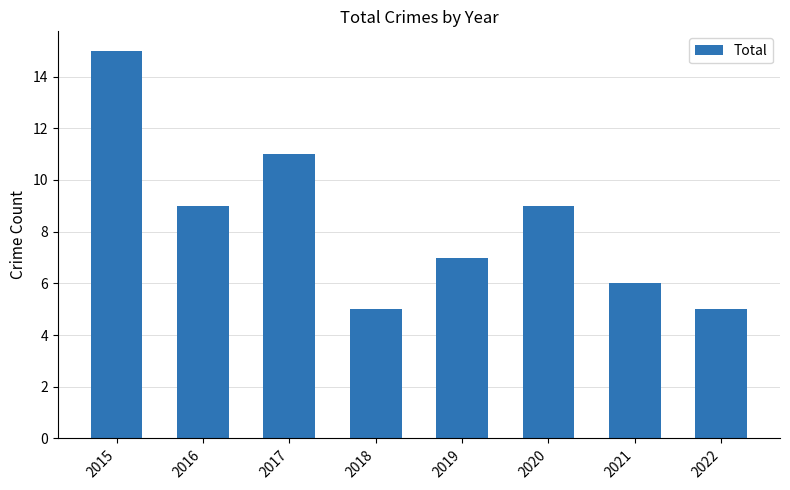

Reading right to left, what are all the values shown in this chart?

5	6	9	7	5	11	9	15